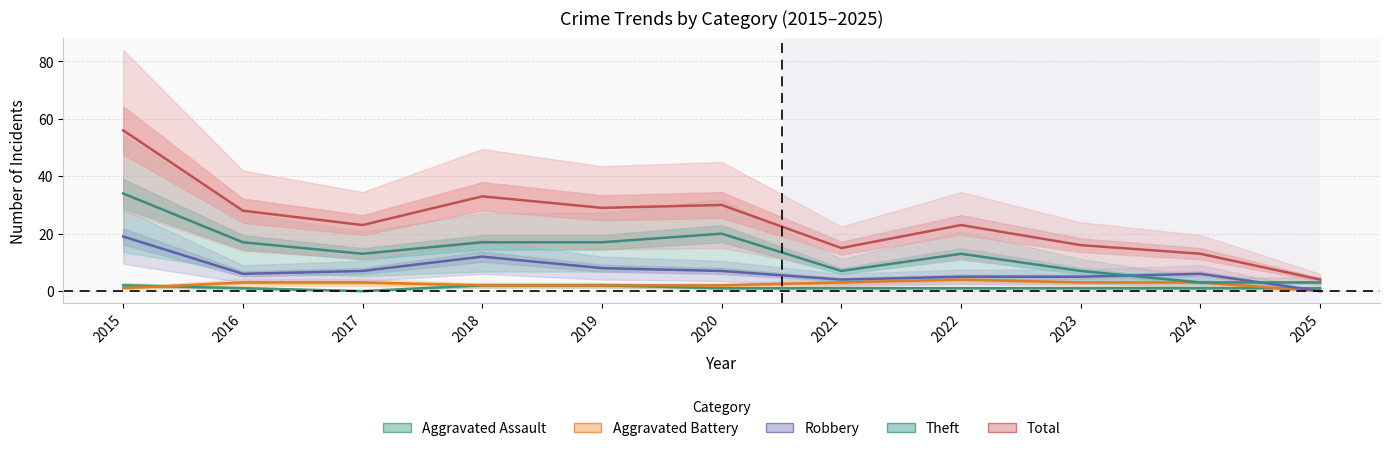

How many values in the Robbery series exceed 6?

5